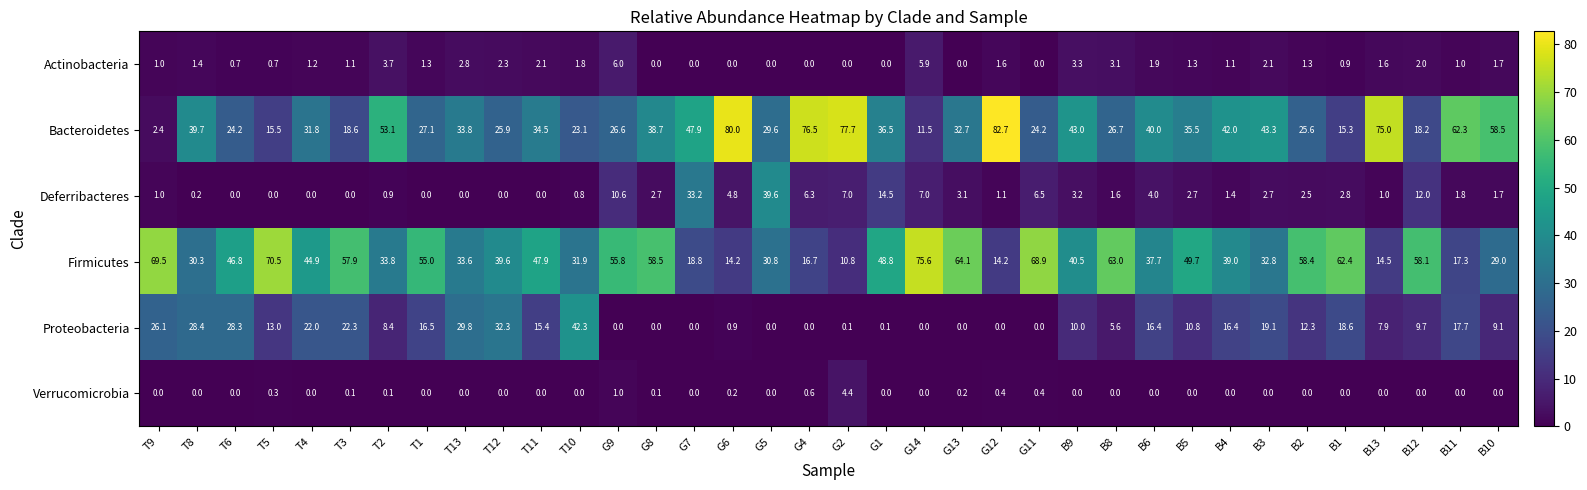

What is the spread (max minus min) of values at B5?

49.7